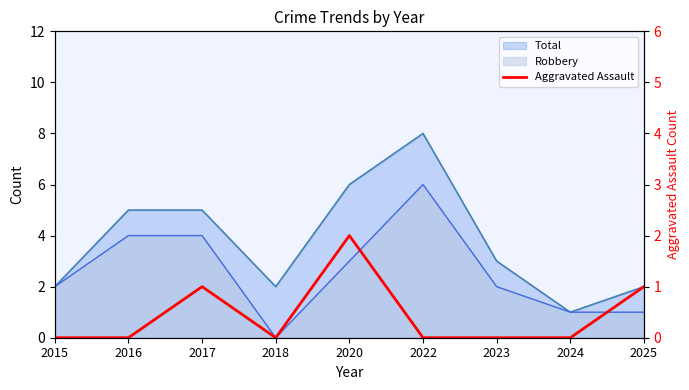

Where is the data nearest to the value 1?

2017